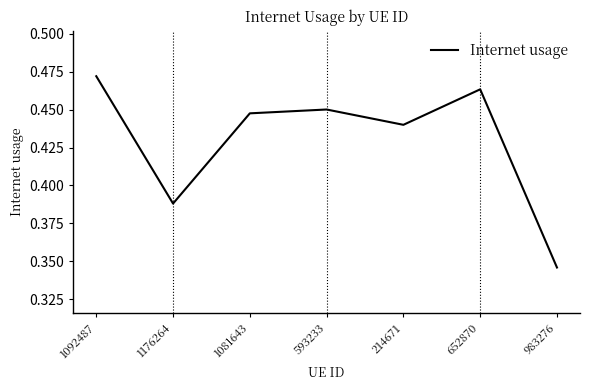

List the labels in order of value, largest first.

1092487, 652870, 593233, 1081643, 214671, 1176264, 983276